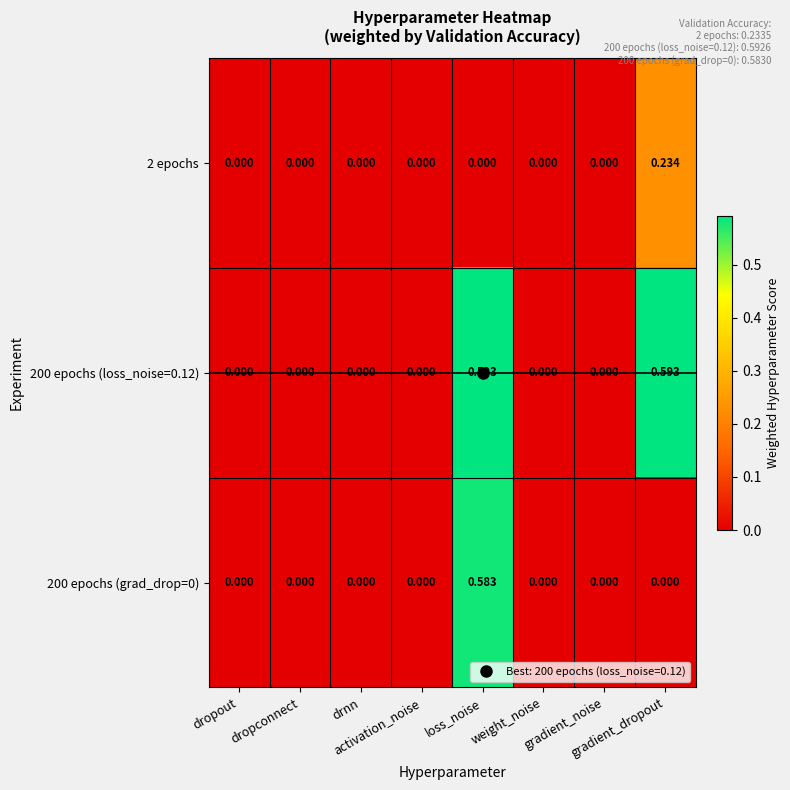

At which category does the chart reach its minimum across all series?

dropout